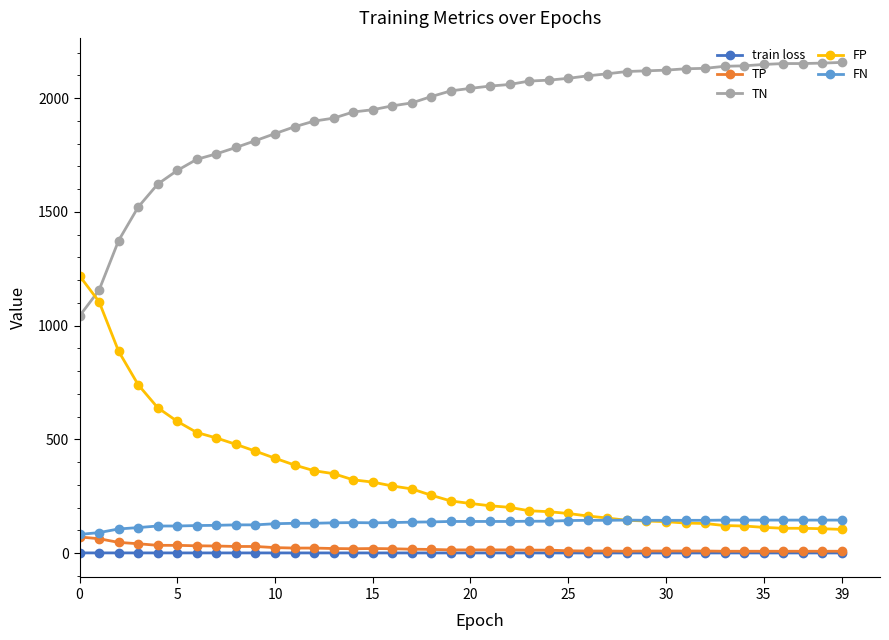

Which series has the largest total across all categories?

TN